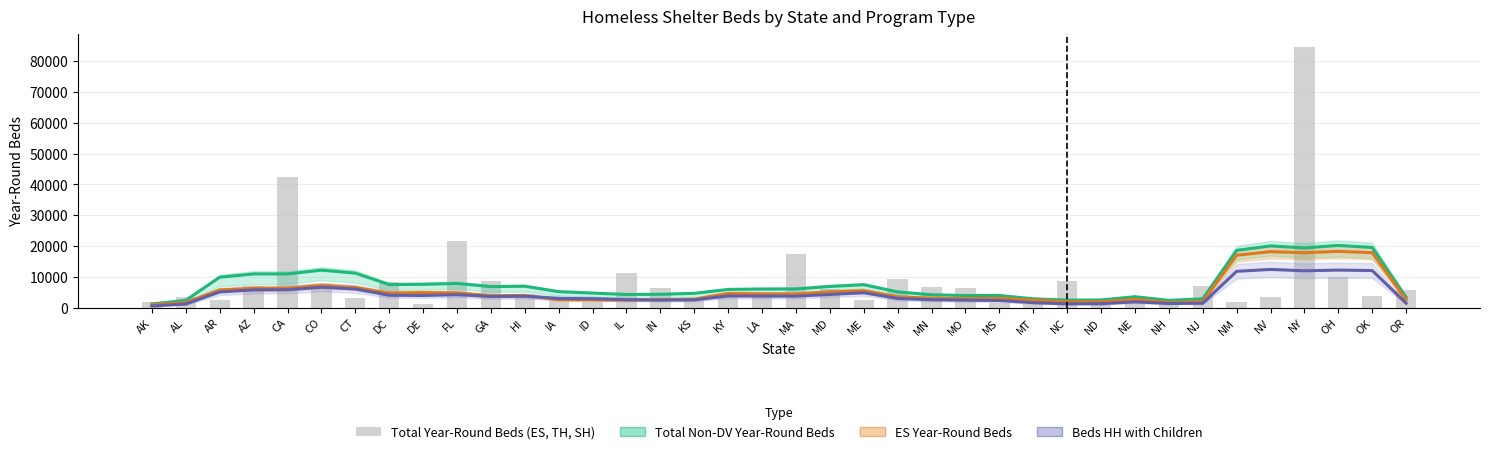

At NC, list the series in order from largest to smallest.

Total Year-Round Beds (ES, TH, SH), Total Non-DV Year-Round Beds, ES Year-Round Beds, Beds HH with Children